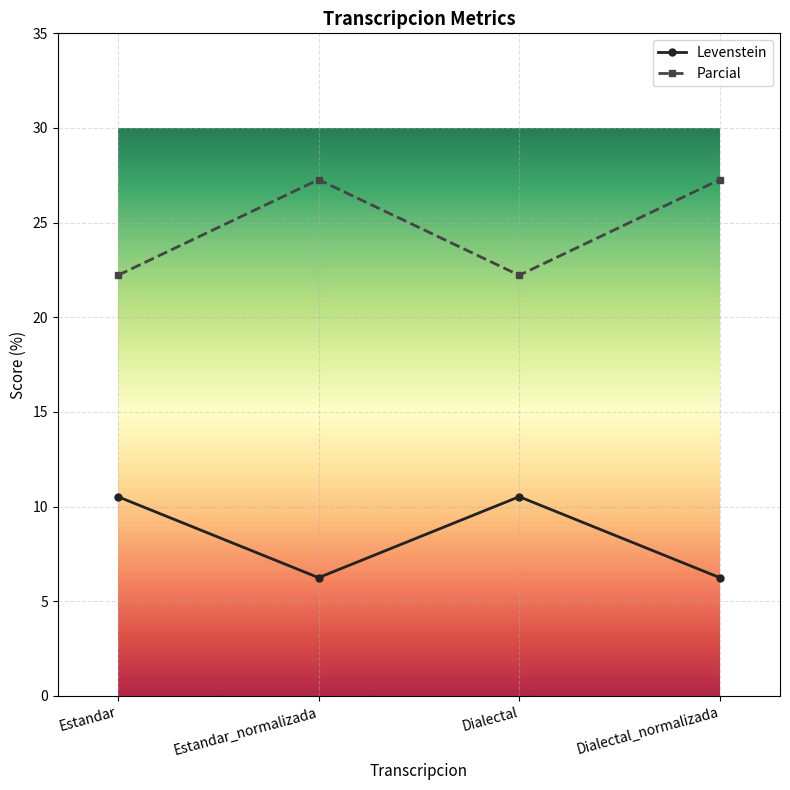

Which series has the largest total across all categories?

Parcial